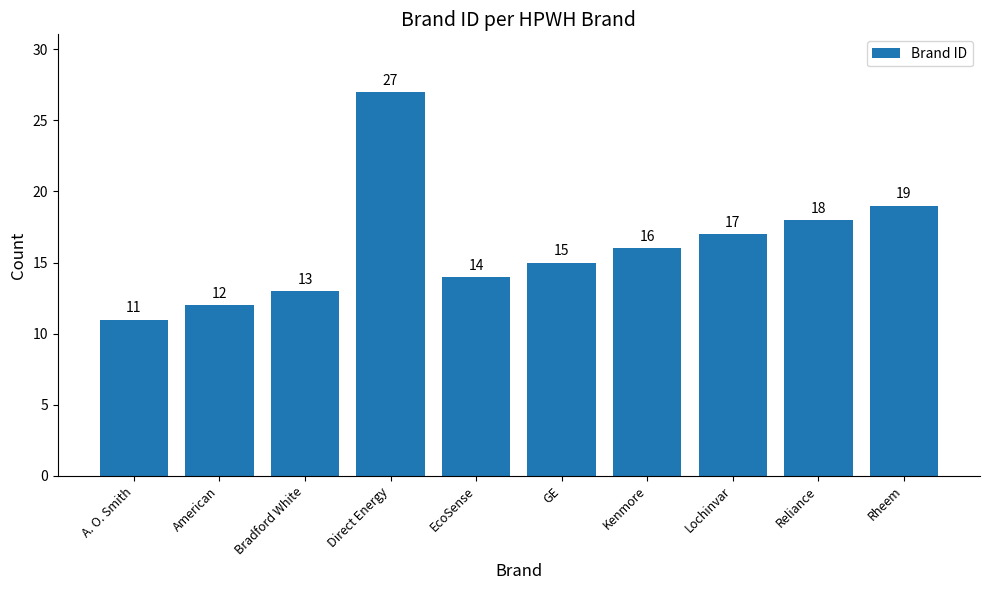

What is the greatest value displayed?

27